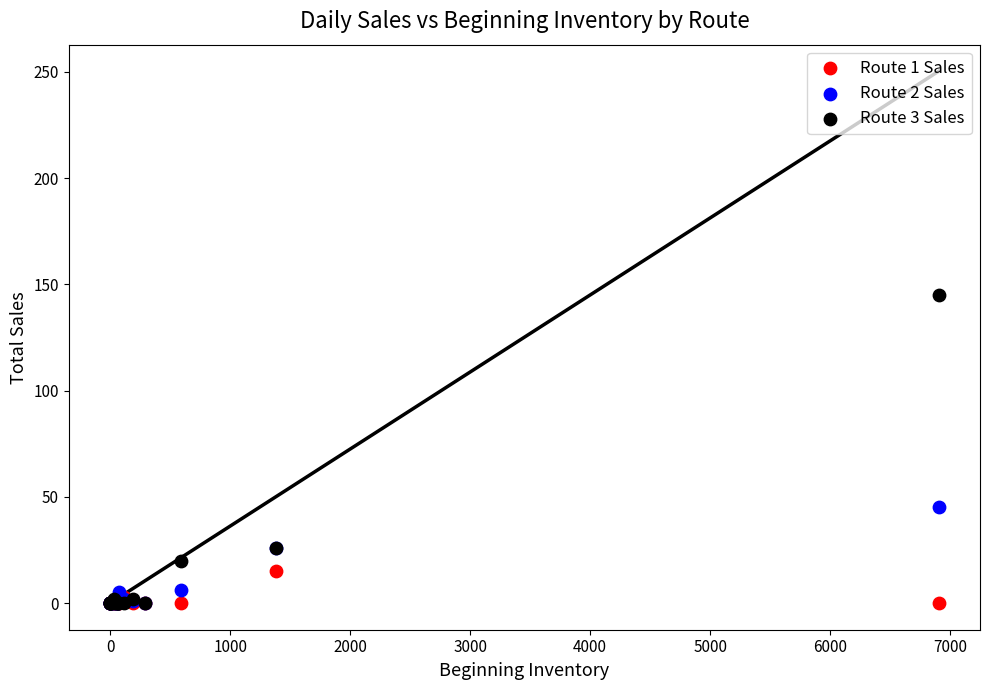

Which series has the largest Y range (max minus min)?

Route 3 Sales